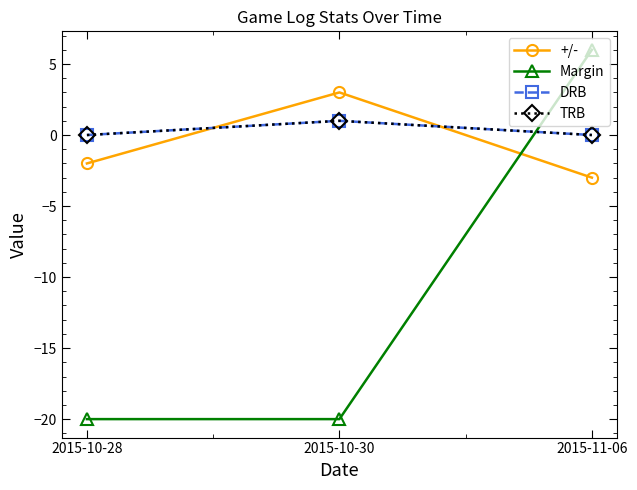

Reading left to right, extract all data points from this chart.

+/-: 2015-10-28=-2	2015-10-30=3	2015-11-06=-3
Margin: 2015-10-28=-20	2015-10-30=-20	2015-11-06=6
DRB: 2015-10-28=0	2015-10-30=1	2015-11-06=0
TRB: 2015-10-28=0	2015-10-30=1	2015-11-06=0